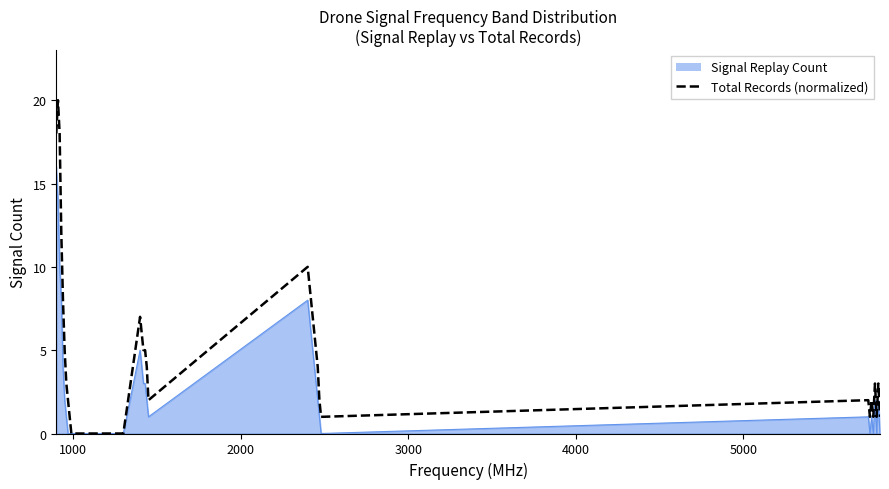

Which series has the largest range (max minus min)?

Total Records (normalized)